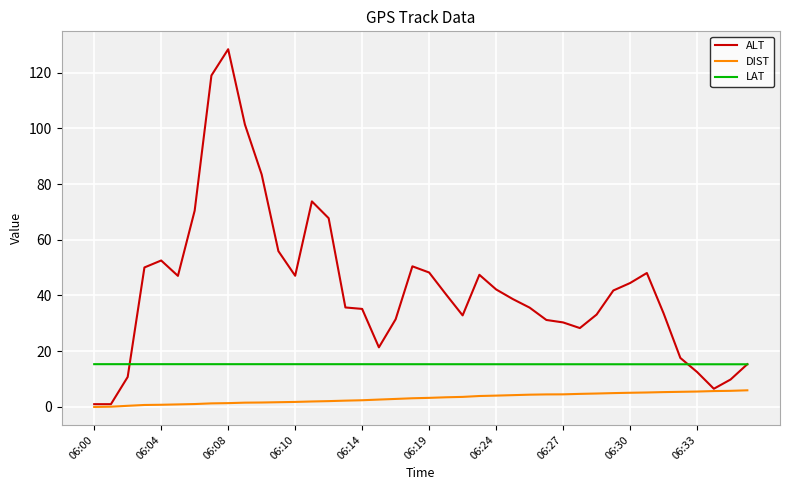

Rank the series by their average value, from highest to lowest.

ALT, LAT, DIST